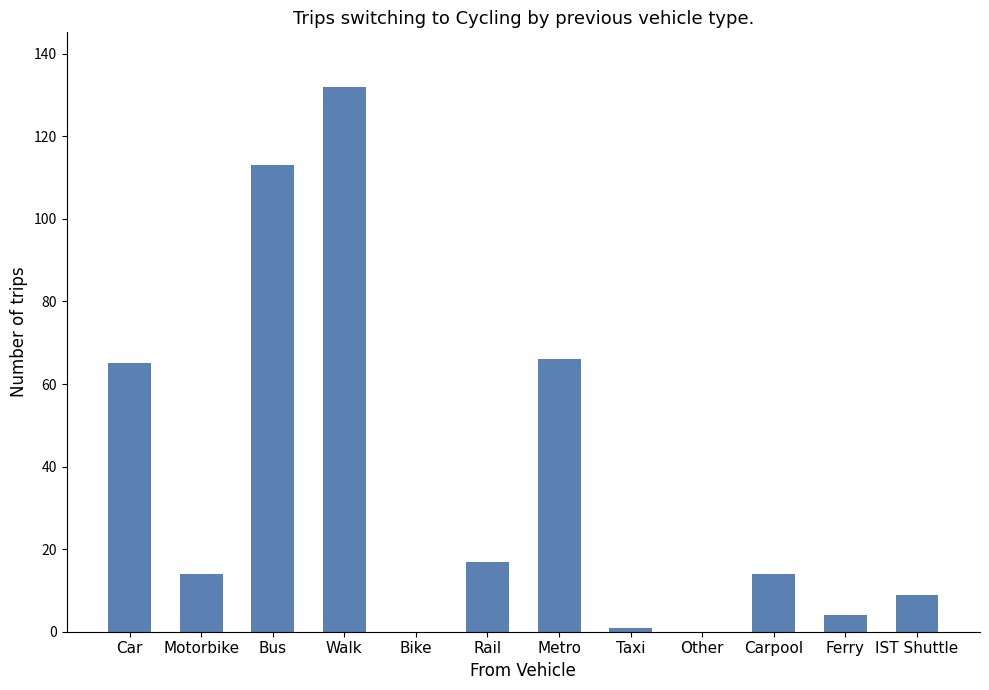

What is the sum of all values?

435